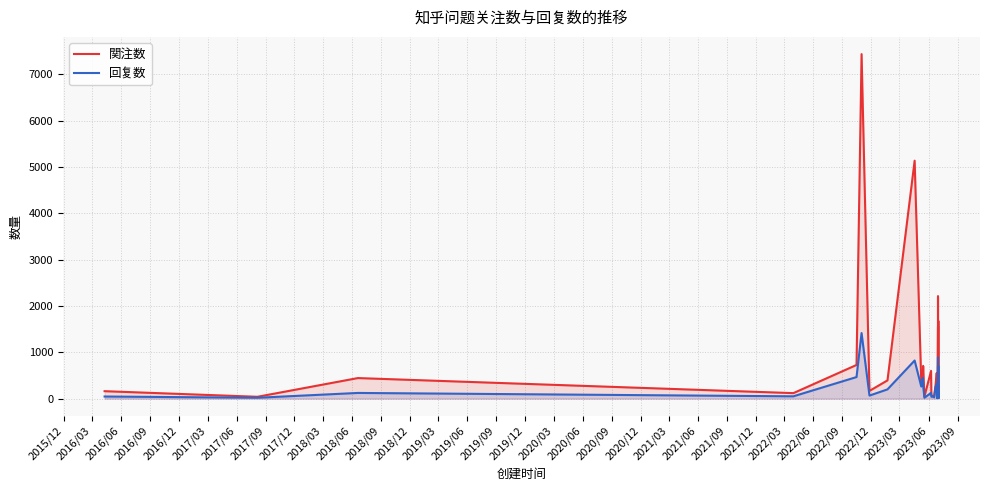

Reading left to right, what are all the values shown in this chart?

関注数: 161	40	444	119	727	7438	167	394	5137	361	494	706	44	599	79	57	62	279	554	389	408	310	54	536	491	1557	42	737	2206	99	428	1674	44	16	224	38	247	282	242	28
回复数: 46	19	123	50	466	1416	66	200	823	261	445	274	19	124	40	49	28	244	315	268	248	15	25	305	198	709	39	115	886	43	244	703	29	14	108	20	63	163	146	18